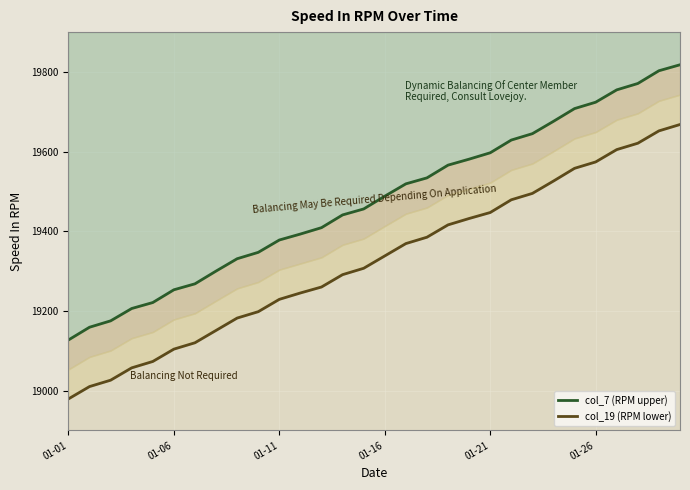

At which category does the chart reach its minimum across all series?

01-01